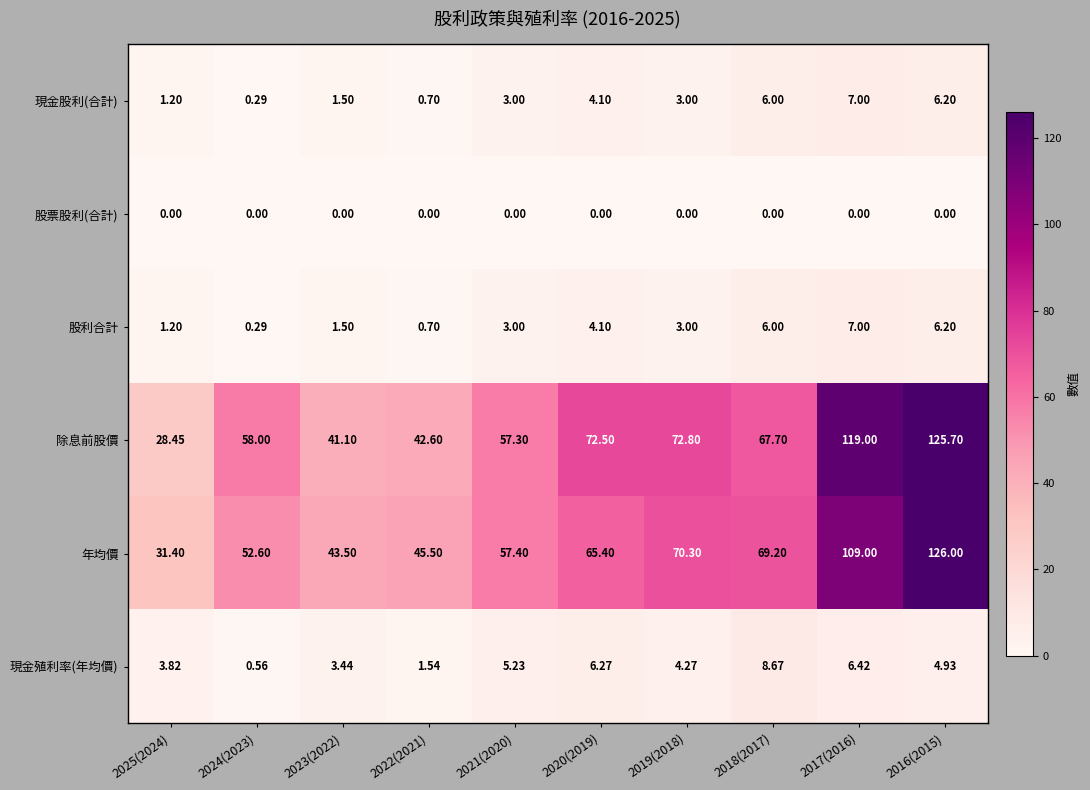

Between 2018(2017) and 2016(2015), which series saw the biggest shift?

除息前股價